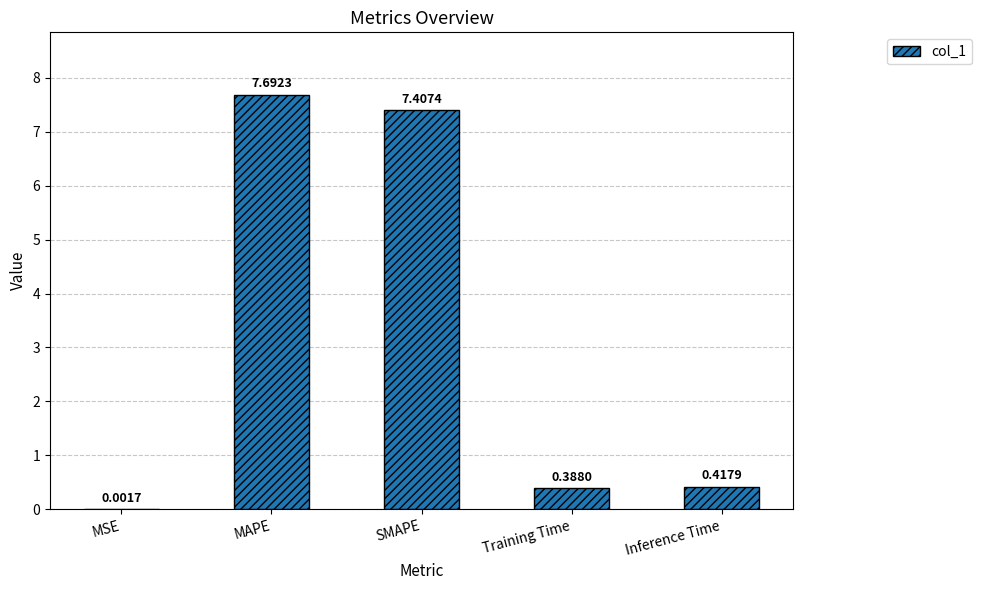

Where is the data nearest to the value 3?

Inference Time